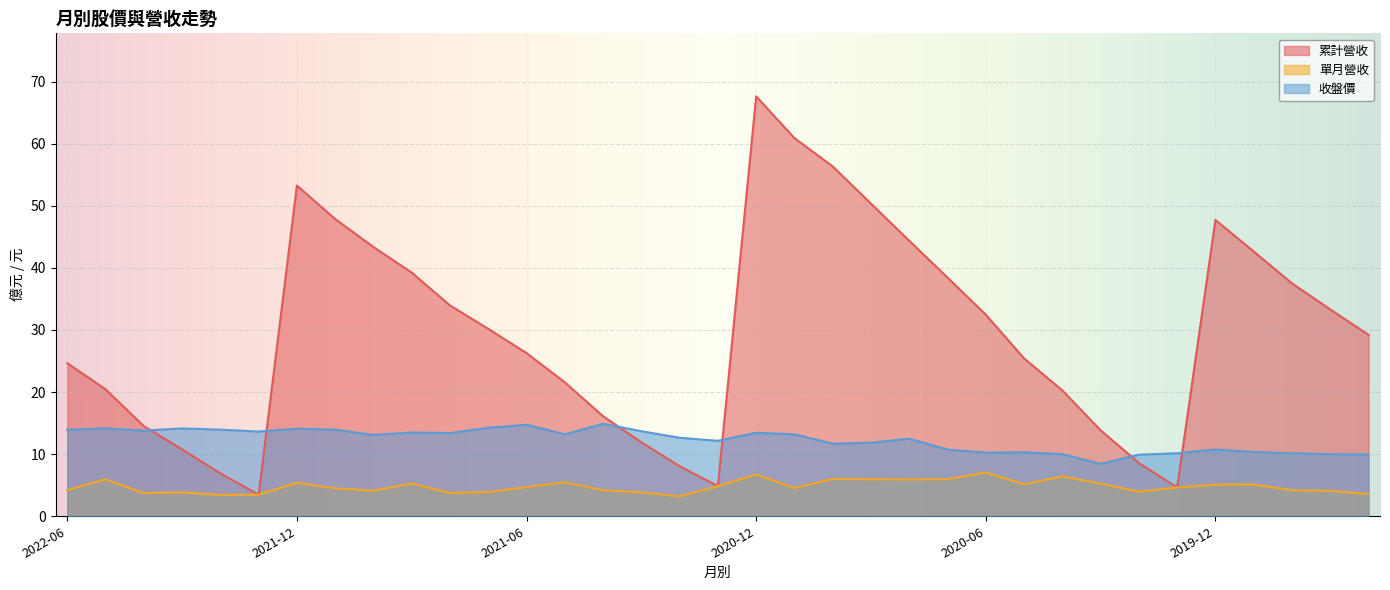

How many lines are shown in the chart?

3